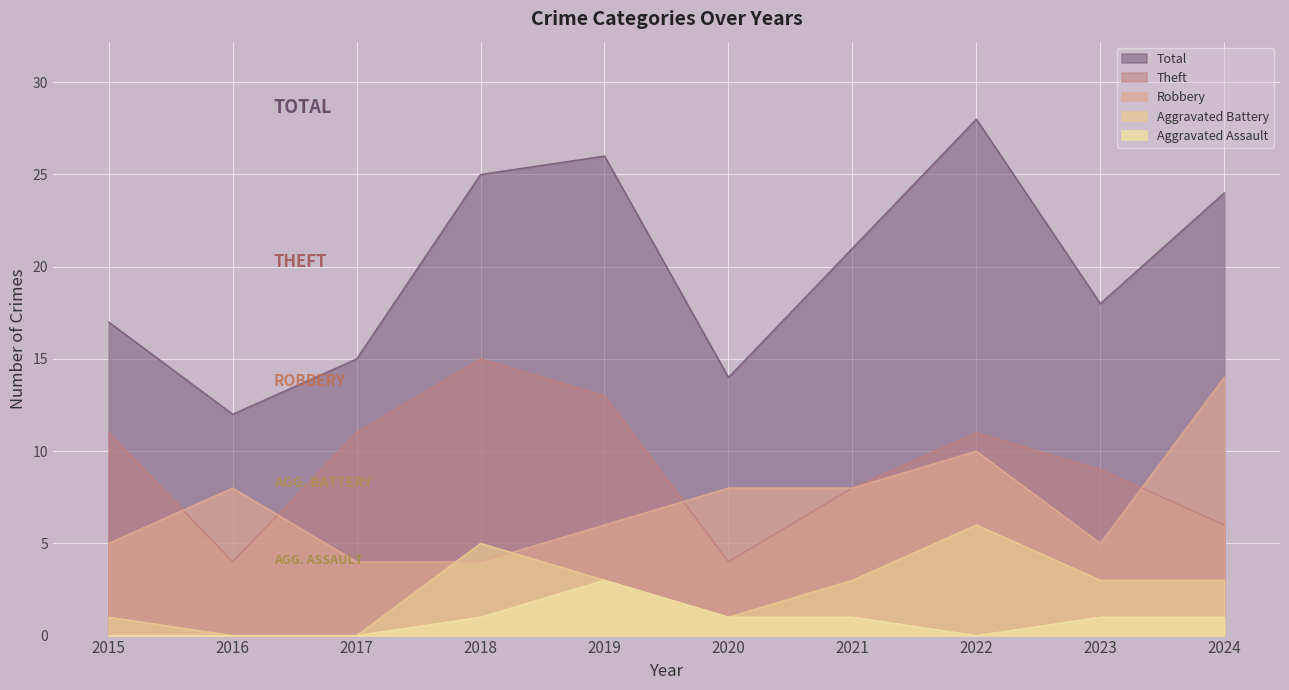

Which category has the highest value in the Total series?

2022